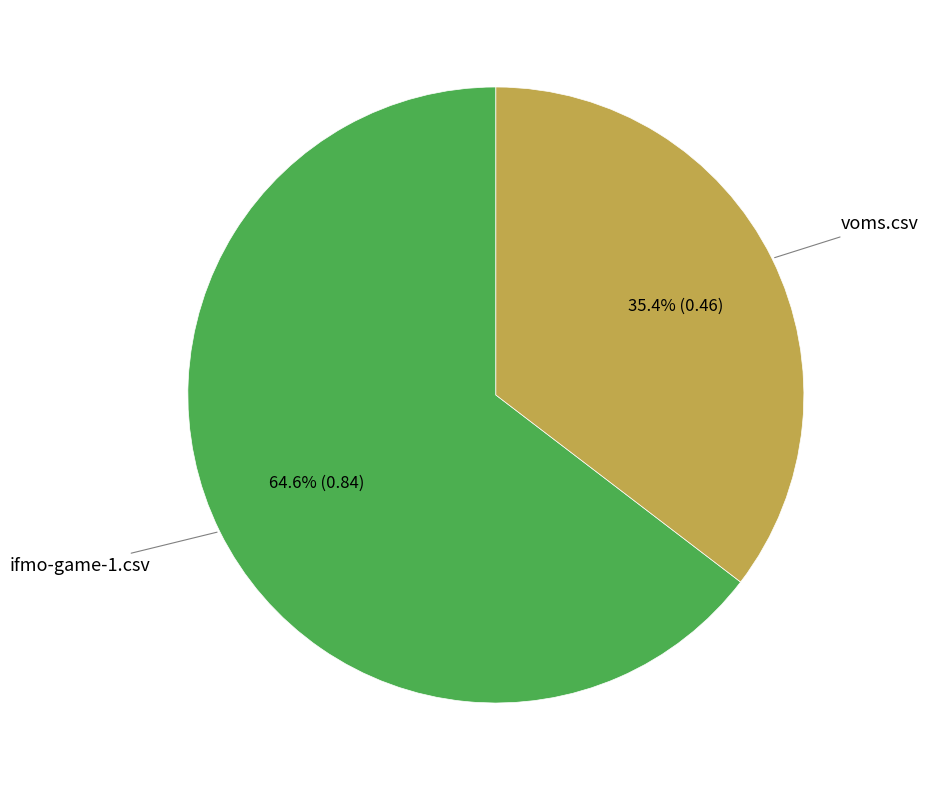

What percentage is the voms.csv slice, to the nearest percent?

35%